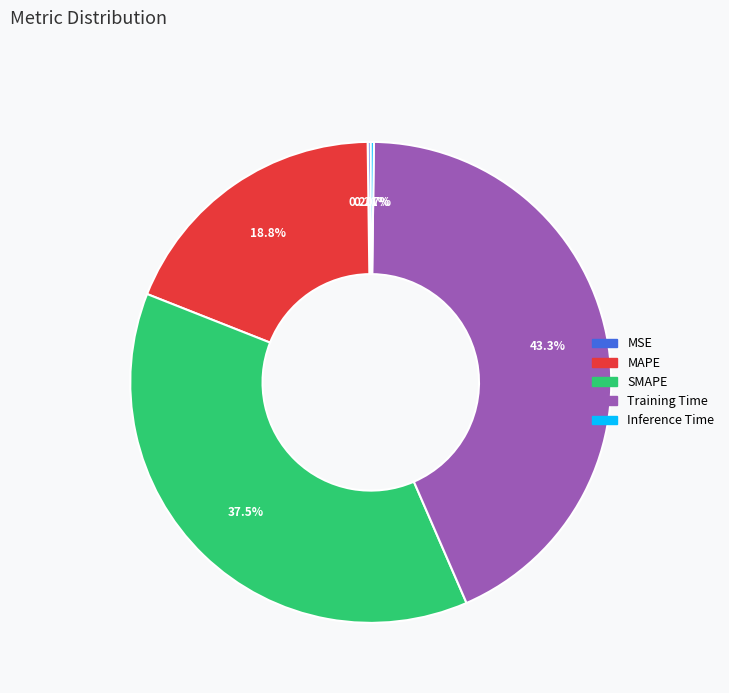

To the nearest percent, what is the average slice percentage?

20%